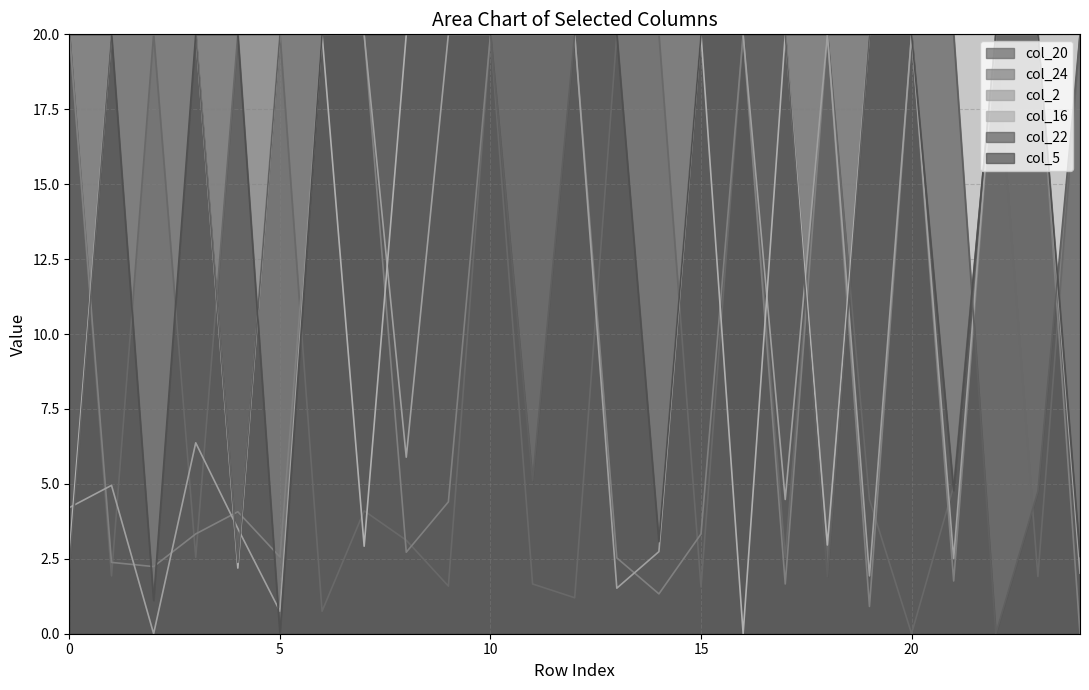

The value of col_20 at 2 is 20.0. True or false?

True